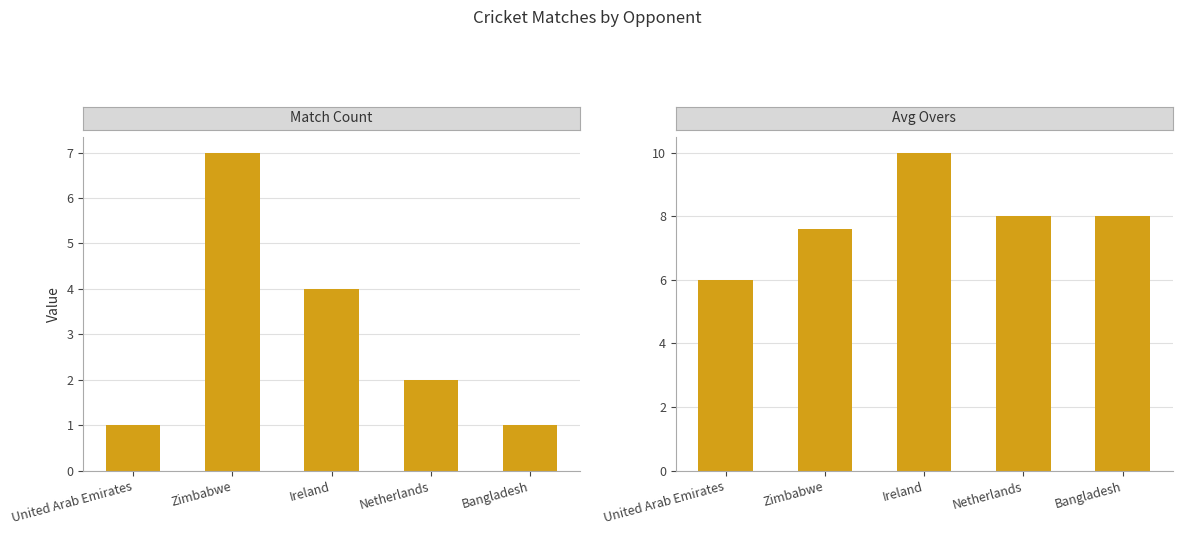

The value of Match Count at Ireland is 2.7. True or false?

False